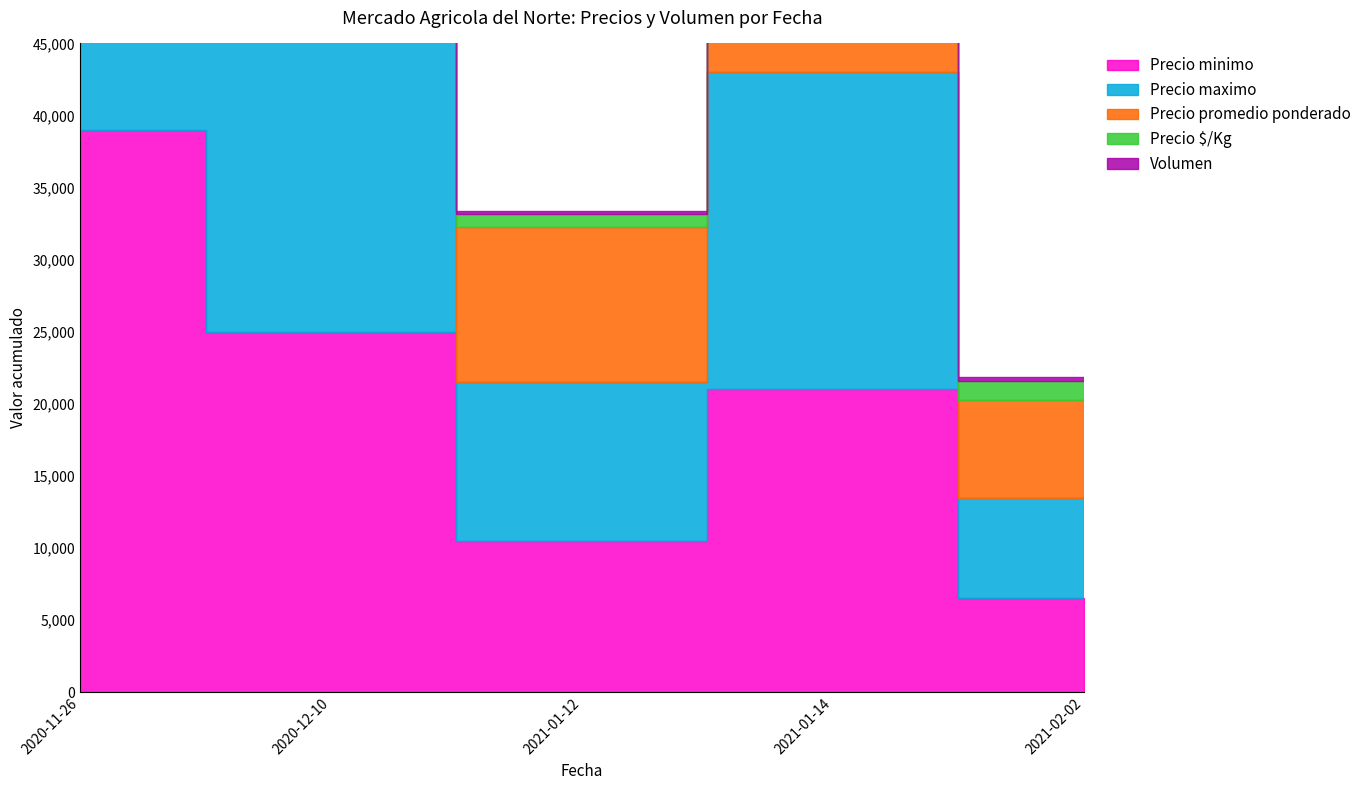

Read the Precio $/Kg value at 2021-02-02, to the nearest 50.

1350